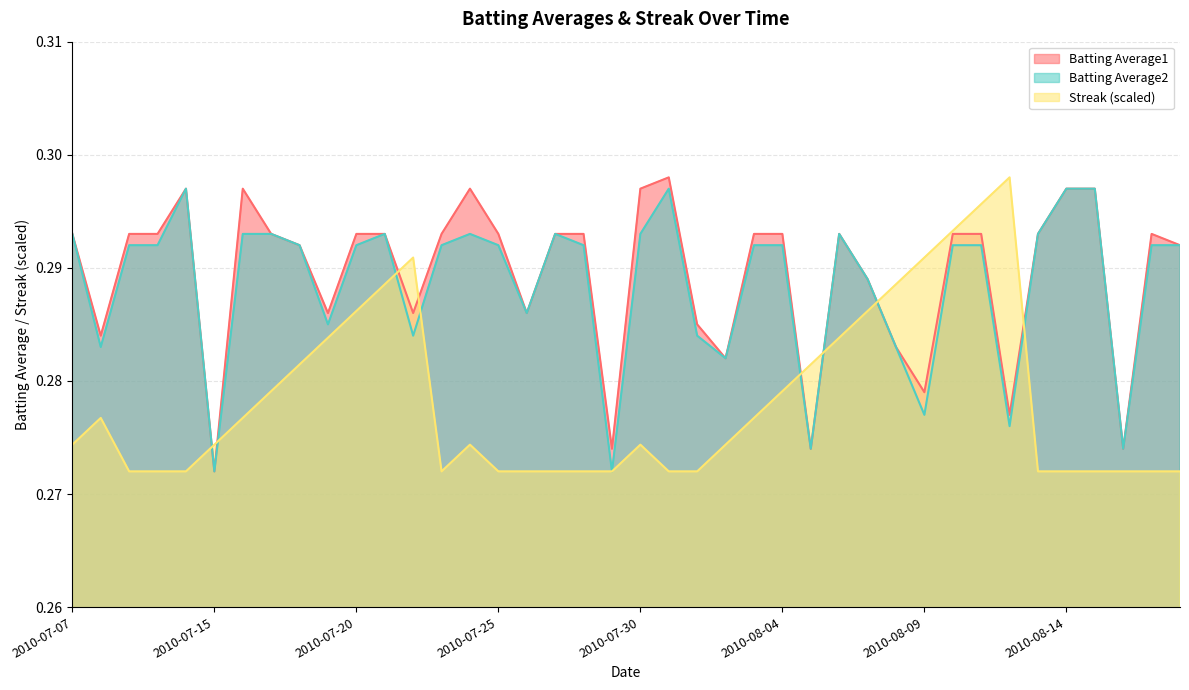

Is the value of Batting Average1 at 2010-07-17 greater than the value of Batting Average2 at 2010-08-15?

No